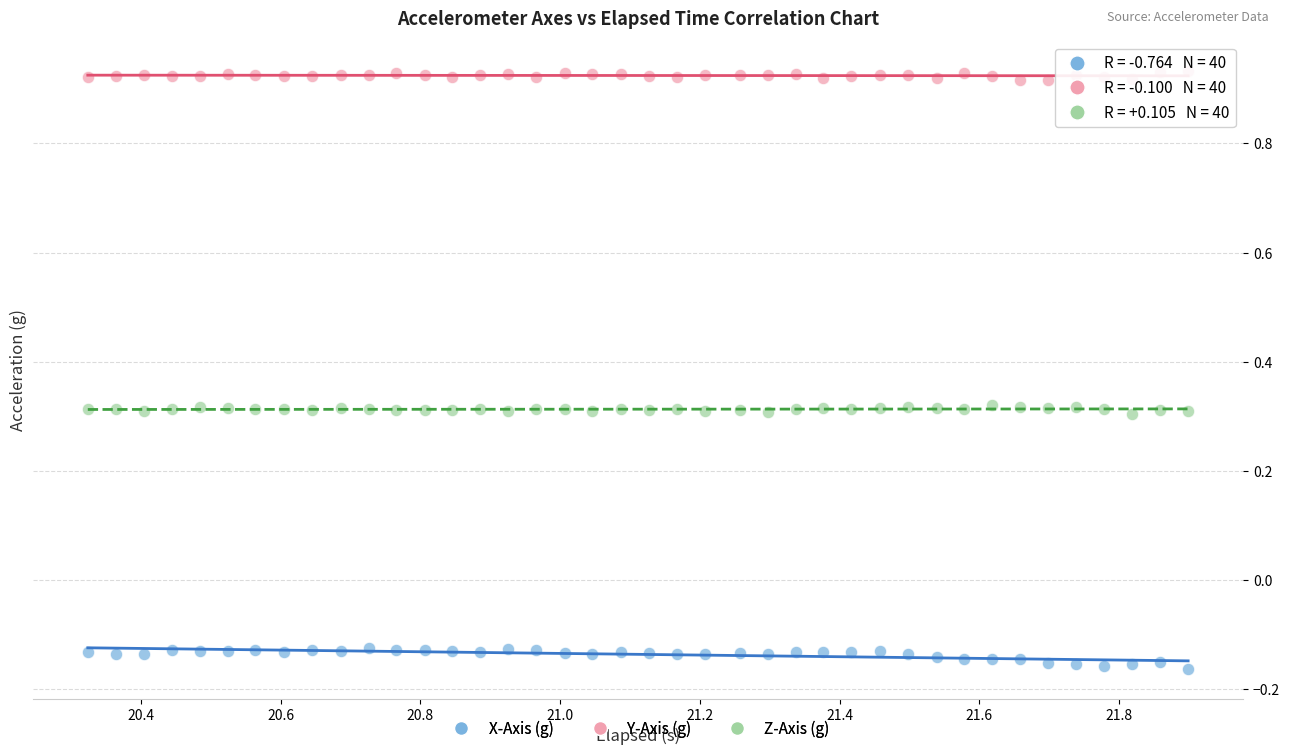

What is the X range (max minus min) for the scatter plot?

1.6